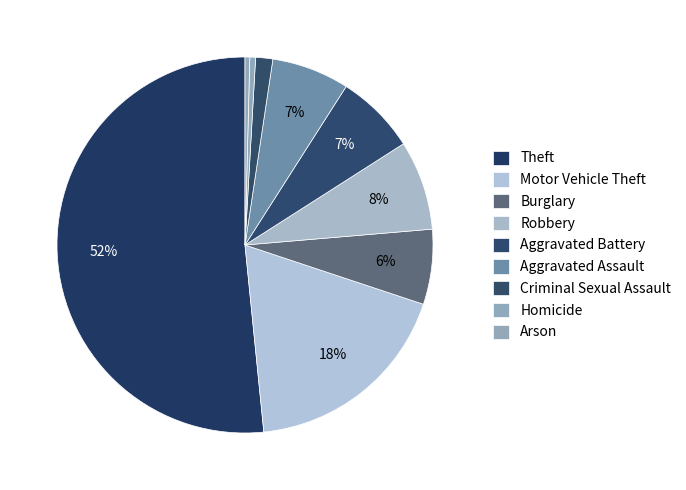

Count the number of slices in the pie.

9